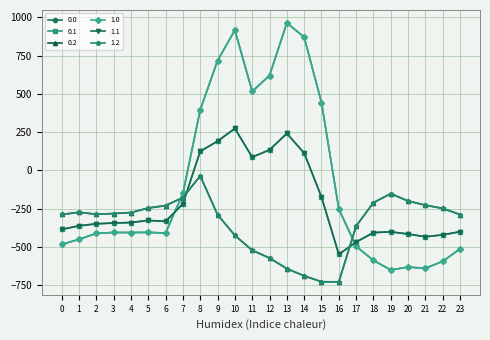

Does the chart have visible grid lines?

Yes